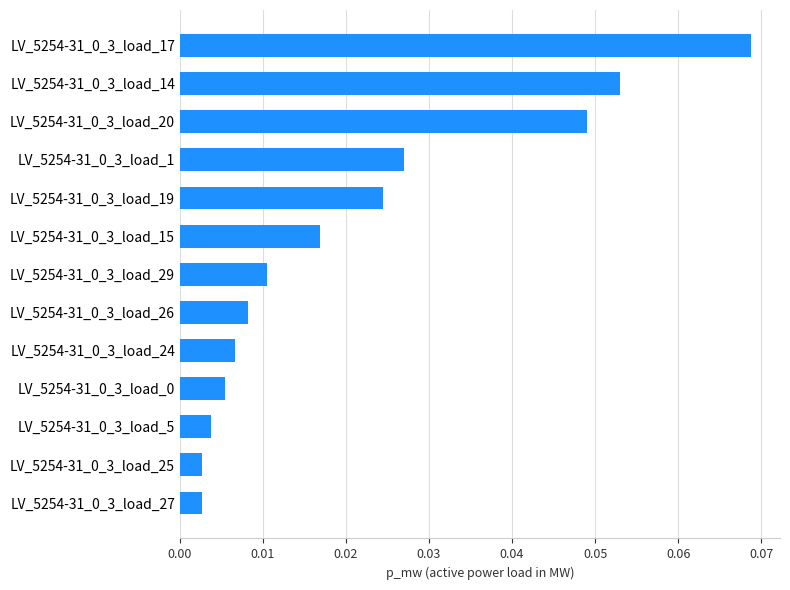

What is the sum of all values?

0.3